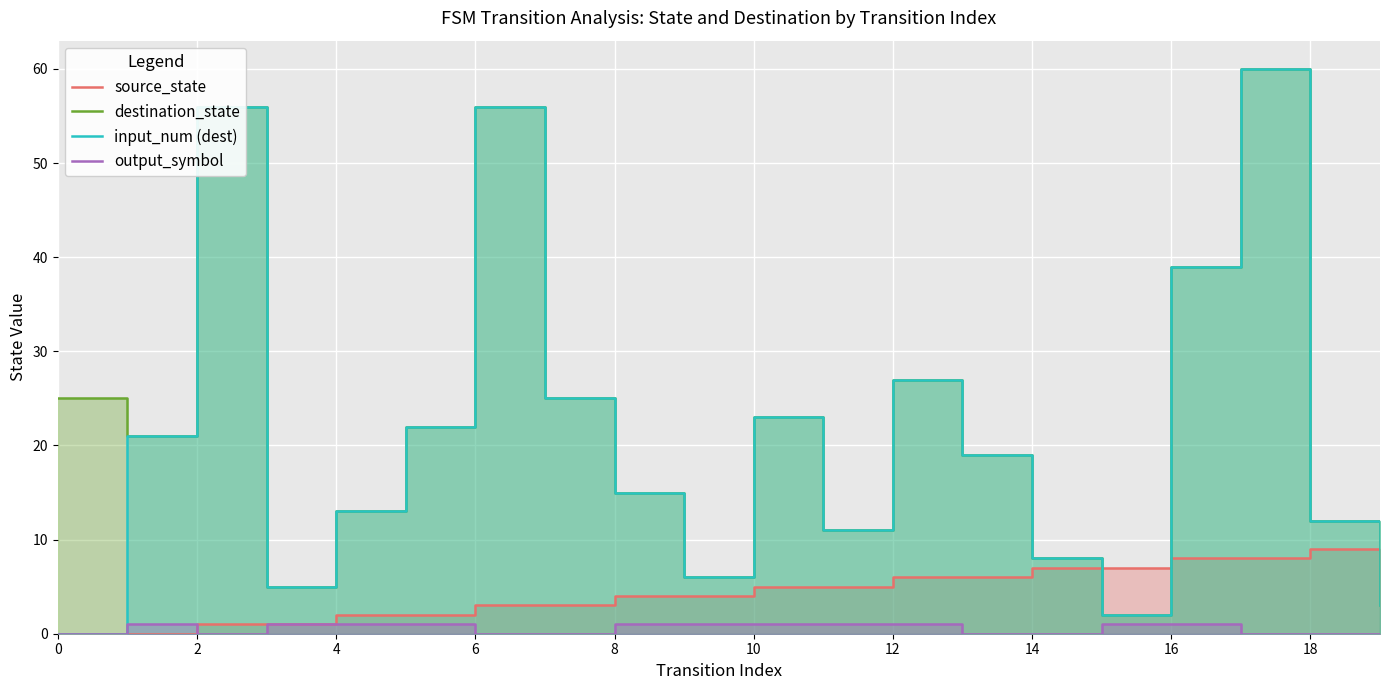

At which category does destination_state reach its first local peak?

2